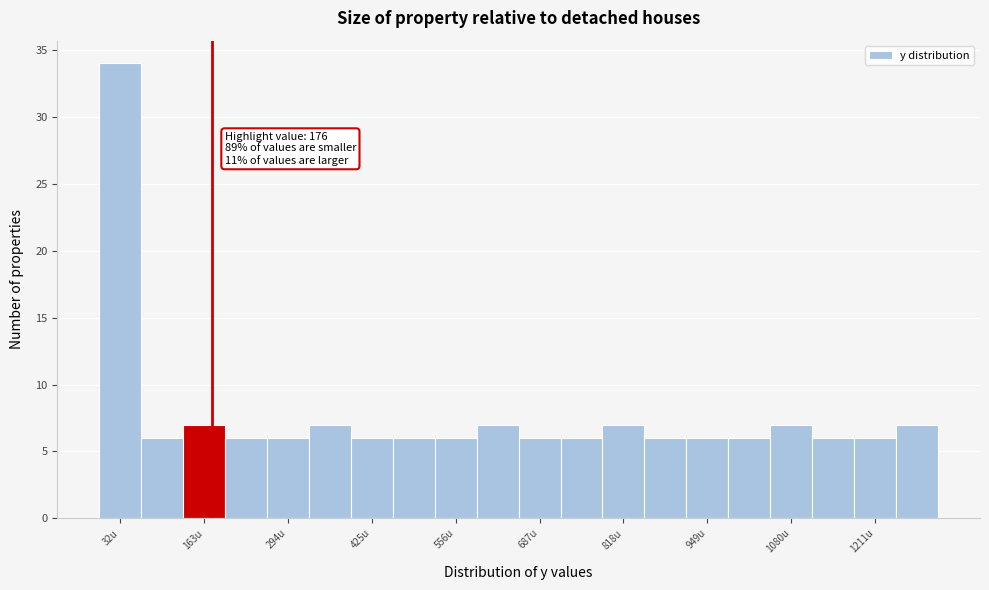

Around what value on the x-axis is the tallest bar? Give the approximate position of its centre, as read against the axis.

40